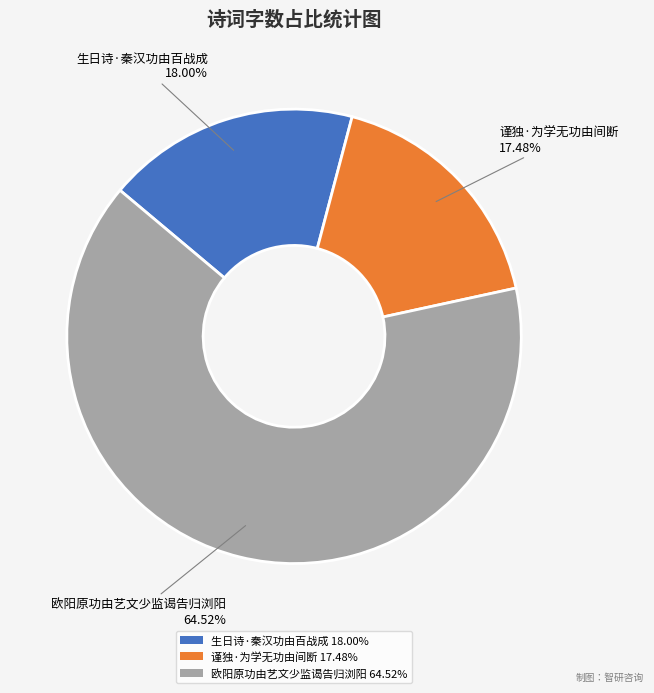

Is it true that 欧阳原功由艺文少监谒告归浏阳 is 73% of the pie?

False